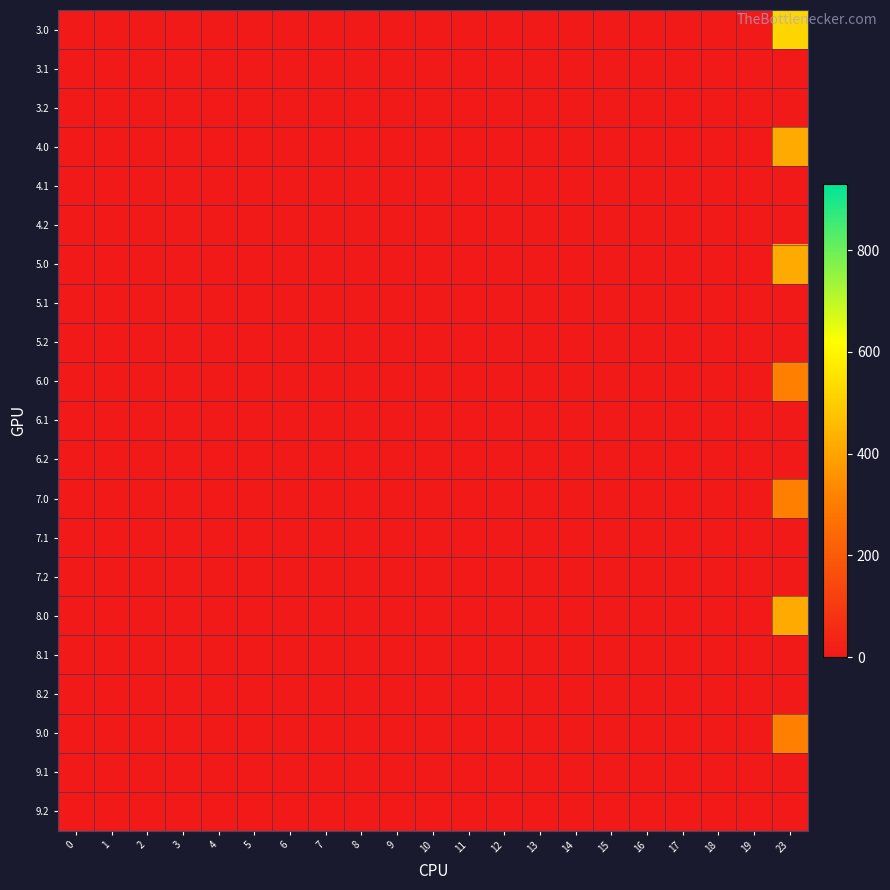

Reading right to left, what are all the values shown in this chart?

3.0: 23=519.1	19=0.0	18=0.0	17=0.0	16=0.0	15=0.0	14=0.0	13=0.0	12=0.0	11=0.0	10=0.0	9=0.0	8=0.0	7=0.0	6=0.0	5=0.0	4=0.0	3=0.0	2=0.0	1=0.0	0=0.0
3.1: 23=0.0	19=0.0	18=0.0	17=0.0	16=0.0	15=0.0	14=0.0	13=0.0	12=0.0	11=0.0	10=0.0	9=0.0	8=0.0	7=0.0	6=0.0	5=0.0	4=0.0	3=0.0	2=0.0	1=0.0	0=0.0
3.2: 23=1.7	19=0.0	18=0.0	17=0.0	16=0.0	15=0.0	14=0.0	13=0.0	12=0.0	11=0.0	10=0.0	9=0.0	8=0.0	7=0.0	6=0.0	5=0.0	4=0.0	3=0.0	2=0.0	1=0.0	0=0.0
4.0: 23=415.9	19=0.0	18=0.0	17=0.0	16=0.0	15=0.0	14=0.0	13=0.0	12=0.0	11=0.0	10=0.0	9=0.0	8=0.0	7=0.0	6=0.0	5=0.0	4=0.0	3=0.0	2=0.0	1=0.0	0=0.0
4.1: 23=0.0	19=0.0	18=0.0	17=0.0	16=0.0	15=0.0	14=0.0	13=0.0	12=0.0	11=0.0	10=0.0	9=0.0	8=0.0	7=0.0	6=0.0	5=0.0	4=0.0	3=0.0	2=0.0	1=0.0	0=0.0
4.2: 23=0.0	19=0.0	18=0.0	17=0.0	16=0.0	15=0.0	14=0.0	13=0.0	12=0.0	11=0.0	10=0.0	9=0.0	8=0.0	7=0.0	6=0.0	5=0.0	4=0.0	3=0.0	2=0.0	1=0.0	0=0.0
5.0: 23=415.9	19=0.0	18=0.0	17=0.0	16=0.0	15=0.0	14=0.0	13=0.0	12=0.0	11=0.0	10=0.0	9=0.0	8=0.0	7=0.0	6=0.0	5=0.0	4=0.0	3=0.0	2=0.0	1=0.0	0=0.0
5.1: 23=0.0	19=0.0	18=0.0	17=0.0	16=0.0	15=0.0	14=0.0	13=0.0	12=0.0	11=0.0	10=0.0	9=0.0	8=0.0	7=0.0	6=0.0	5=0.0	4=0.0	3=0.0	2=0.0	1=0.0	0=0.0
5.2: 23=0.0	19=0.0	18=0.0	17=0.0	16=0.0	15=0.0	14=0.0	13=0.0	12=0.0	11=0.0	10=0.0	9=0.0	8=0.0	7=0.0	6=0.0	5=0.0	4=0.0	3=0.0	2=0.0	1=0.0	0=0.0
6.0: 23=312.6	19=0.0	18=0.0	17=0.0	16=0.0	15=0.0	14=0.0	13=0.0	12=0.0	11=0.0	10=0.0	9=0.0	8=0.0	7=0.0	6=0.0	5=0.0	4=0.0	3=0.0	2=0.0	1=0.0	0=0.0
6.1: 23=0.0	19=0.0	18=0.0	17=0.0	16=0.0	15=0.0	14=0.0	13=0.0	12=0.0	11=0.0	10=0.0	9=0.0	8=0.0	7=0.0	6=0.0	5=0.0	4=0.0	3=0.0	2=0.0	1=0.0	0=0.0
6.2: 23=0.0	19=0.0	18=0.0	17=0.0	16=0.0	15=0.0	14=0.0	13=0.0	12=0.0	11=0.0	10=0.0	9=0.0	8=0.0	7=0.0	6=0.0	5=0.0	4=0.0	3=0.0	2=0.0	1=0.0	0=0.0
7.0: 23=312.6	19=0.0	18=0.0	17=0.0	16=0.0	15=0.0	14=0.0	13=0.0	12=0.0	11=0.0	10=0.0	9=0.0	8=0.0	7=0.0	6=0.0	5=0.0	4=0.0	3=0.0	2=0.0	1=0.0	0=0.0
7.1: 23=0.0	19=0.0	18=0.0	17=0.0	16=0.0	15=0.0	14=0.0	13=0.0	12=0.0	11=0.0	10=0.0	9=0.0	8=0.0	7=0.0	6=0.0	5=0.0	4=0.0	3=0.0	2=0.0	1=0.0	0=0.0
7.2: 23=0.0	19=0.0	18=0.0	17=0.0	16=0.0	15=0.0	14=0.0	13=0.0	12=0.0	11=0.0	10=0.0	9=0.0	8=0.0	7=0.0	6=0.0	5=0.0	4=0.0	3=0.0	2=0.0	1=0.0	0=0.0
8.0: 23=416.1	19=0.0	18=0.0	17=0.0	16=0.0	15=0.0	14=0.0	13=0.0	12=0.0	11=0.0	10=0.0	9=0.0	8=0.0	7=0.0	6=0.0	5=0.0	4=0.0	3=0.0	2=0.0	1=0.0	0=0.0
8.1: 23=0.0	19=0.0	18=0.0	17=0.0	16=0.0	15=0.0	14=0.0	13=0.0	12=0.0	11=0.0	10=0.0	9=0.0	8=0.0	7=0.0	6=0.0	5=0.0	4=0.0	3=0.0	2=0.0	1=0.0	0=0.0
8.2: 23=1.7	19=0.0	18=0.0	17=0.0	16=0.0	15=0.0	14=0.0	13=0.0	12=0.0	11=0.0	10=0.0	9=0.0	8=0.0	7=0.0	6=0.0	5=0.0	4=0.0	3=0.0	2=0.0	1=0.0	0=0.0
9.0: 23=312.6	19=0.0	18=0.0	17=0.0	16=0.0	15=0.0	14=0.0	13=0.0	12=0.0	11=0.0	10=0.0	9=0.0	8=0.0	7=0.0	6=0.0	5=0.0	4=0.0	3=0.0	2=0.0	1=0.0	0=0.0
9.1: 23=0.0	19=0.0	18=0.0	17=0.0	16=0.0	15=0.0	14=0.0	13=0.0	12=0.0	11=0.0	10=0.0	9=0.0	8=0.0	7=0.0	6=0.0	5=0.0	4=0.0	3=0.0	2=0.0	1=0.0	0=0.0
9.2: 23=0.0	19=0.0	18=0.0	17=0.0	16=0.0	15=0.0	14=0.0	13=0.0	12=0.0	11=0.0	10=0.0	9=0.0	8=0.0	7=0.0	6=0.0	5=0.0	4=0.0	3=0.0	2=0.0	1=0.0	0=0.0